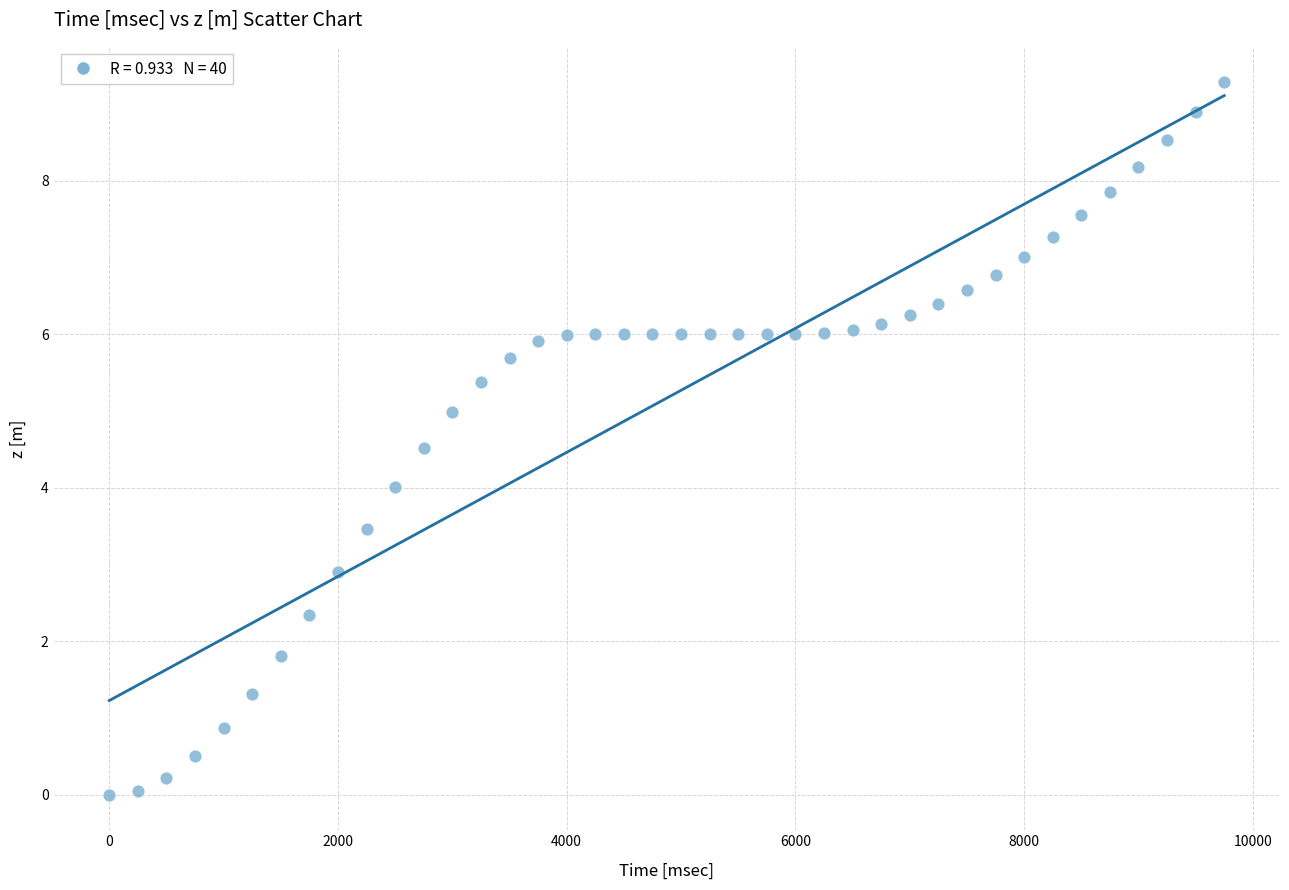

What is the range of X values (max minus min)?

9750.0